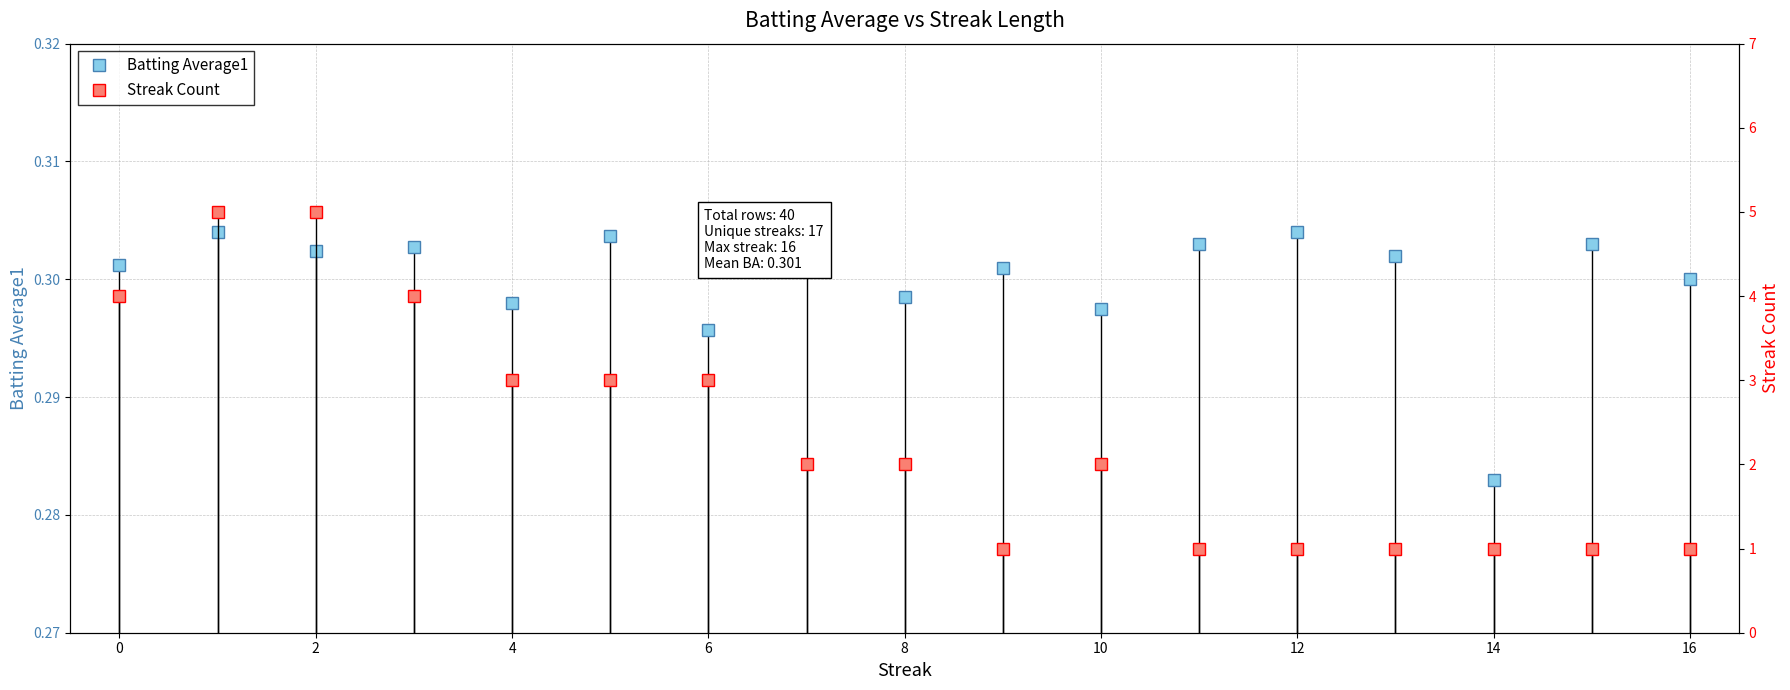

The value of Batting Average1 at 8 is 0.1. True or false?

False